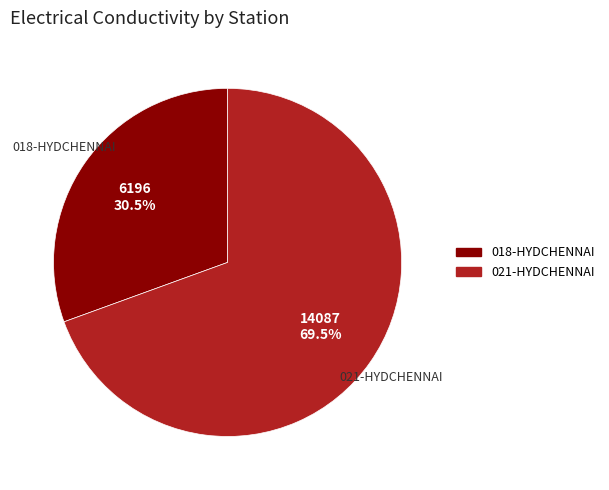

Does any single category account for the majority?

Yes